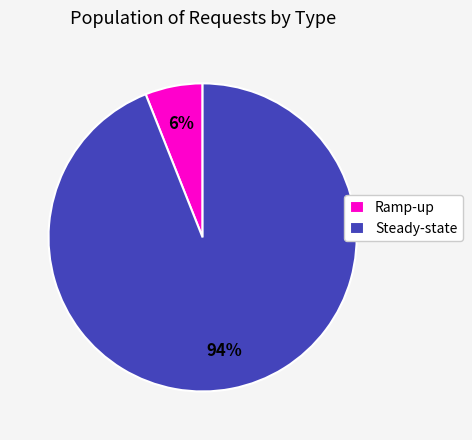

The Steady-state slice represents 94% of the pie. True or false?

True